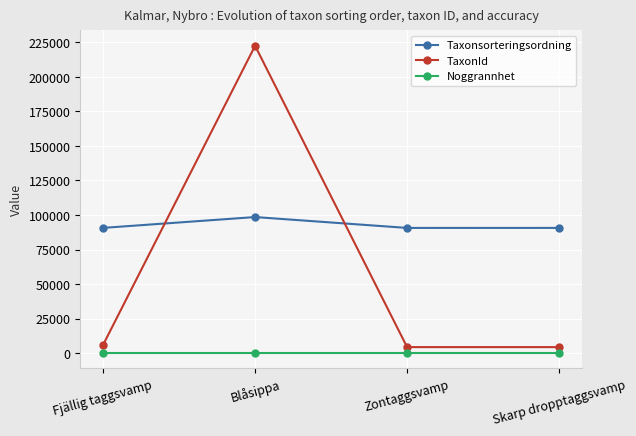

Rank the series by their average value, from highest to lowest.

Taxonsorteringsordning, TaxonId, Noggrannhet